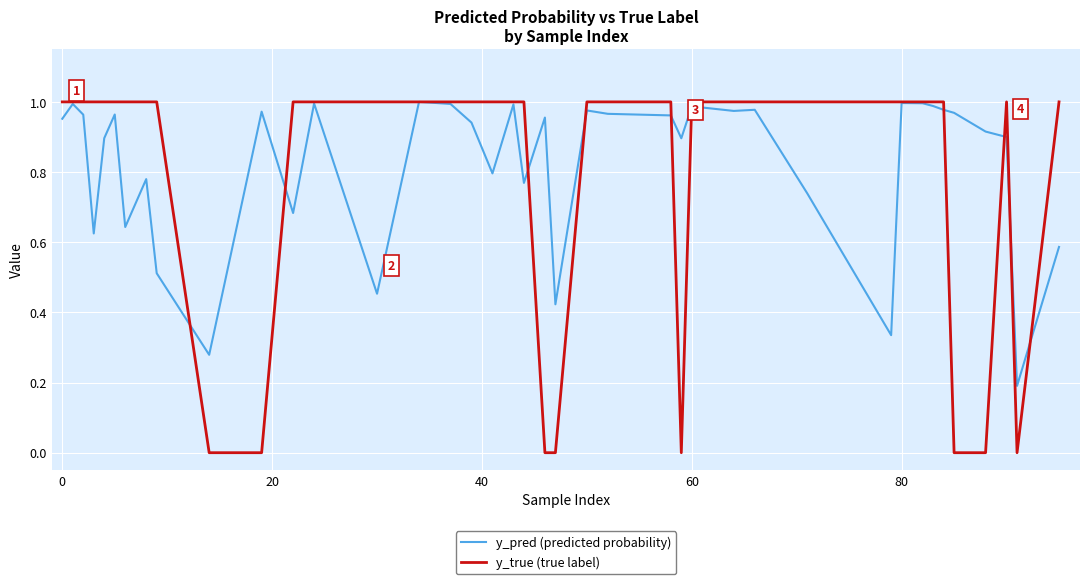

How many lines are shown in the chart?

2